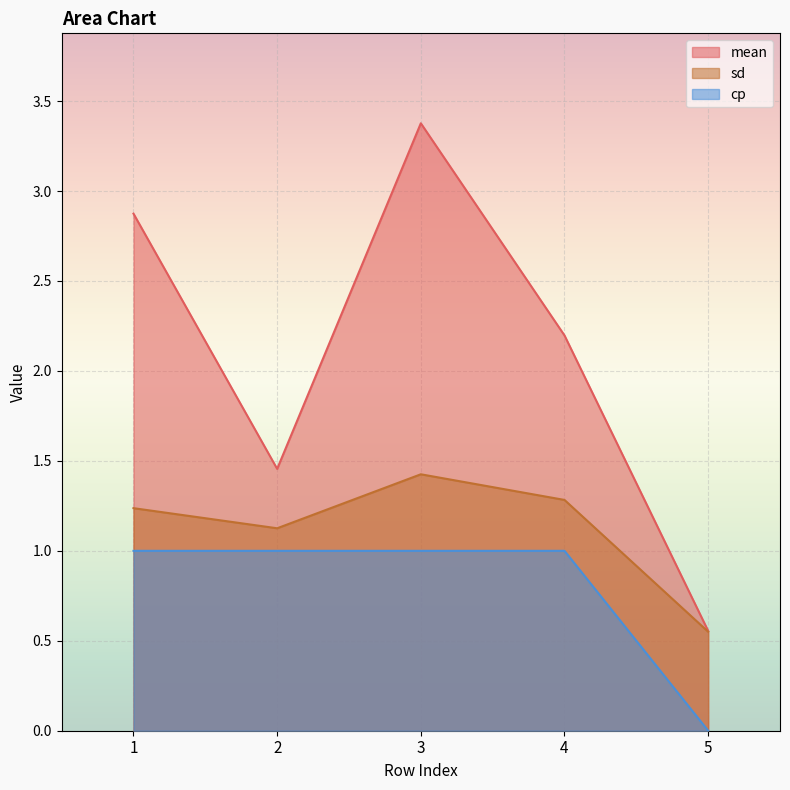

True or false: mean has more than 0 points higher than both neighbors.

True